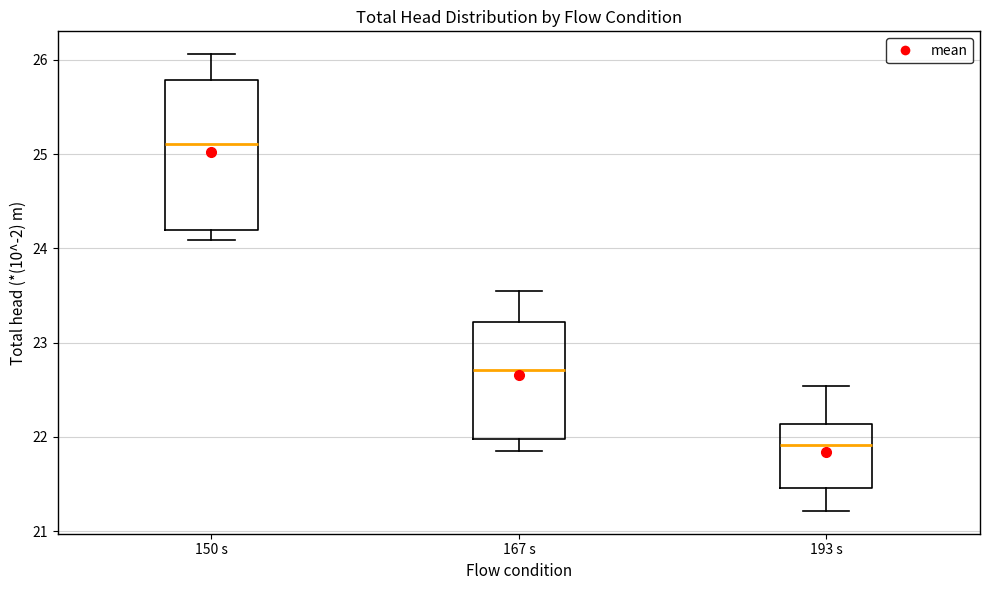

Reading left to right, read every box against the y-axis: the position of its median line, the range the box covers, and the ends of its whiskers. The values are not printed on the chart, so give them approximately, as read against the axis.

150 s: median 25.1, box 24.2 to 25.8, whiskers 24.1 to 26.1
167 s: median 22.7, box 22.0 to 23.2, whiskers 21.9 to 23.5
193 s: median 21.9, box 21.5 to 22.1, whiskers 21.2 to 22.5